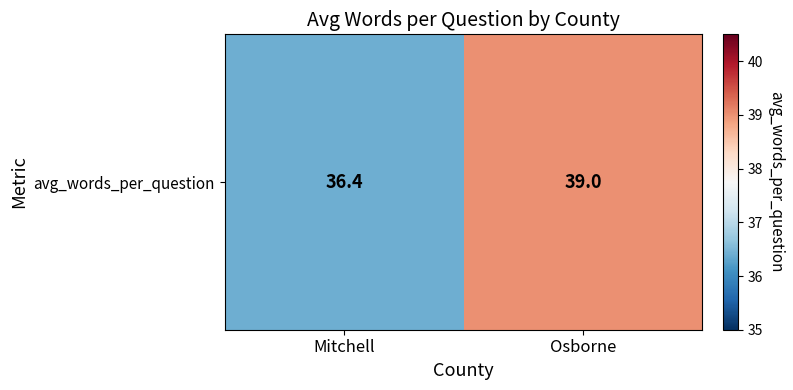

Reading right to left, list all the values displayed in this chart.

39.0	36.4